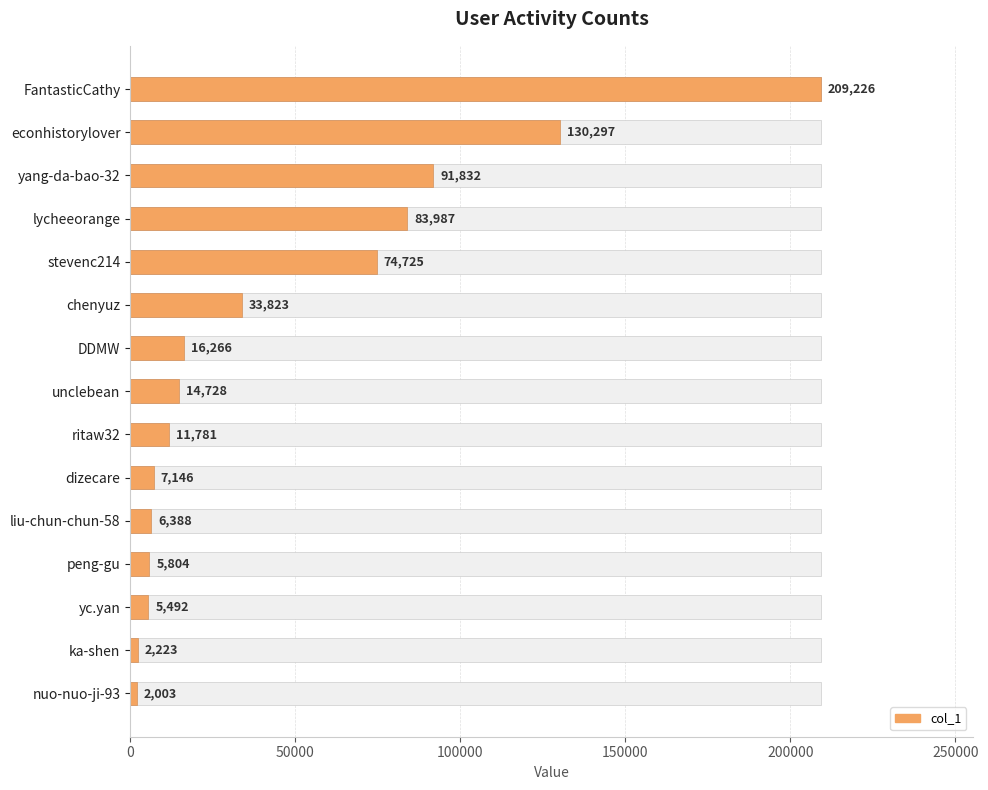

How many distinct data groups are displayed?

1